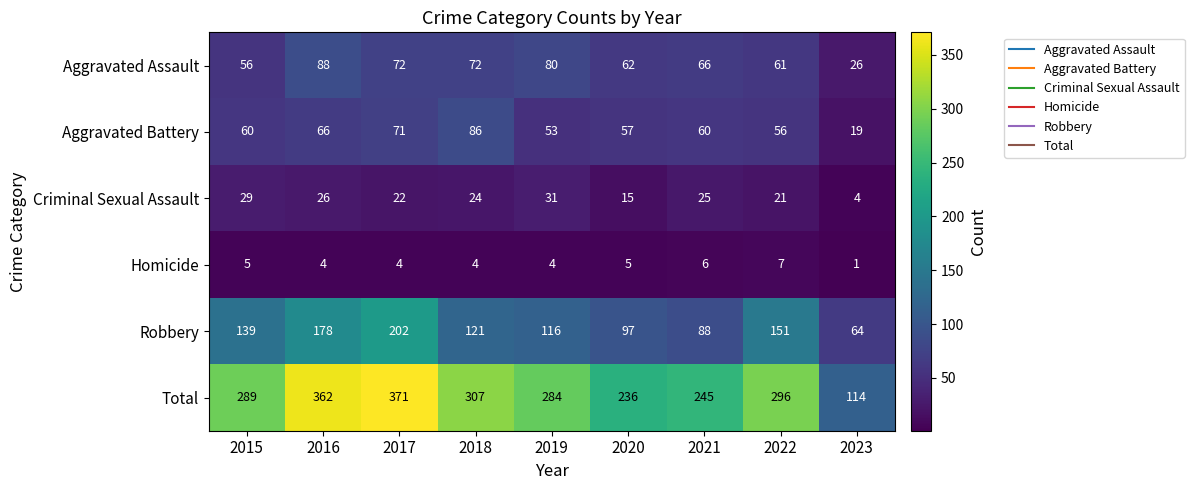

Where is Robbery nearest to the value 133?

2015